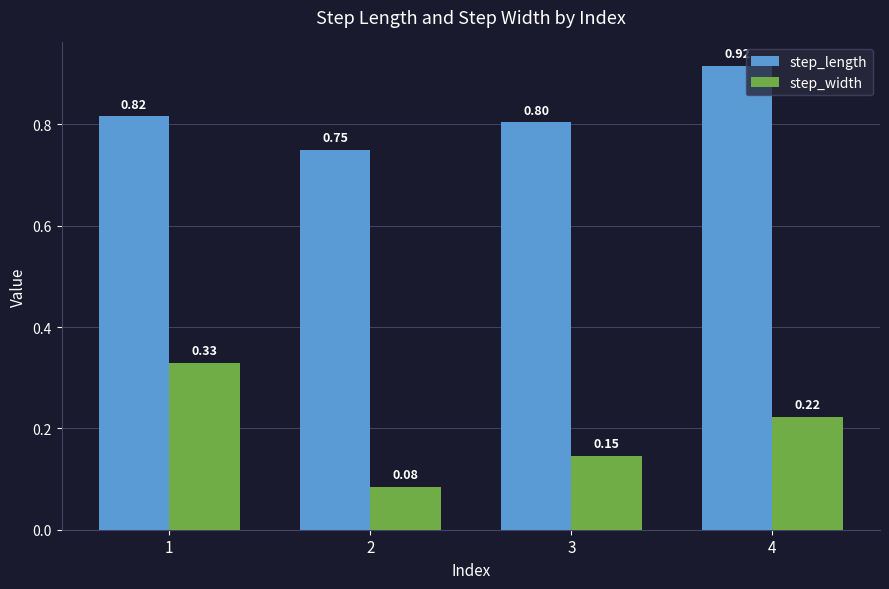

Between 3 and 4, which series saw the biggest shift?

step_length